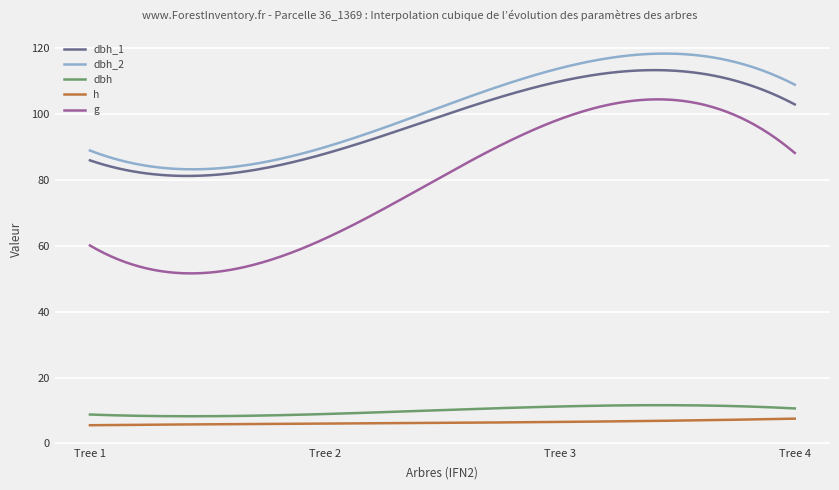

True or false: h and g intersect in this chart.

False